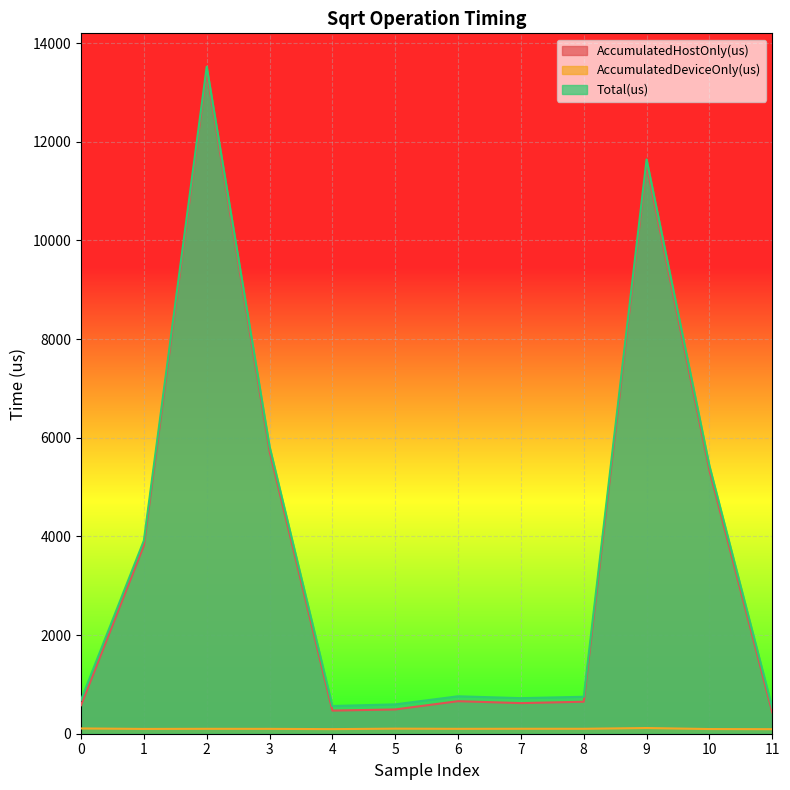

Between 3 and 2, which is larger?

2